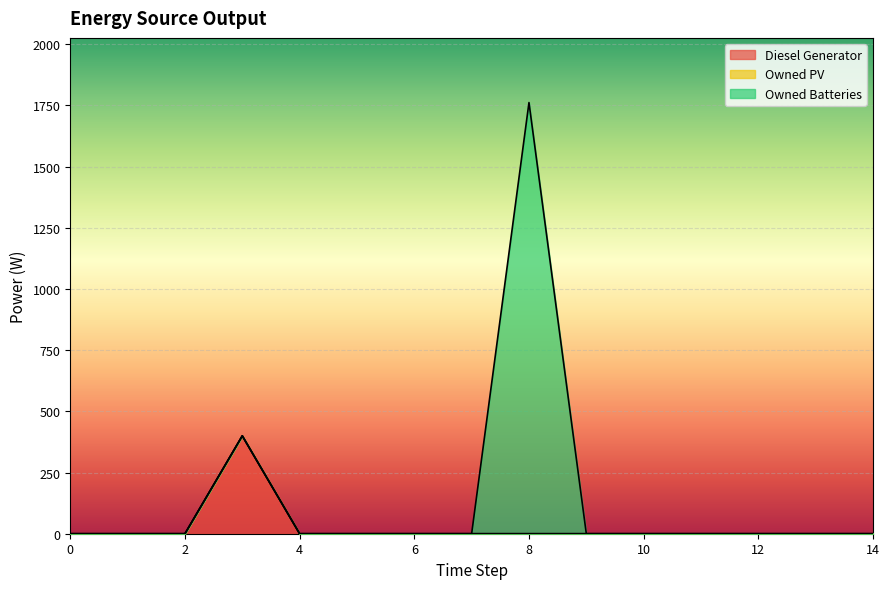

At how many categories does at least one series exceed 1095?

1